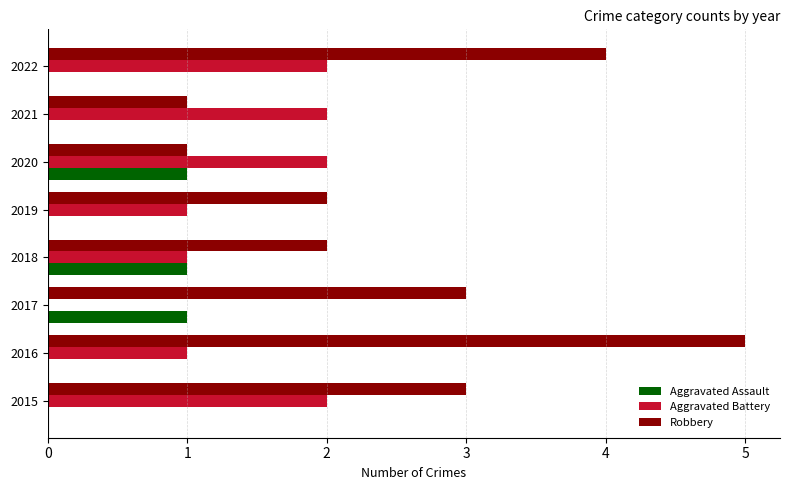

Which series has the largest total across all categories?

Robbery